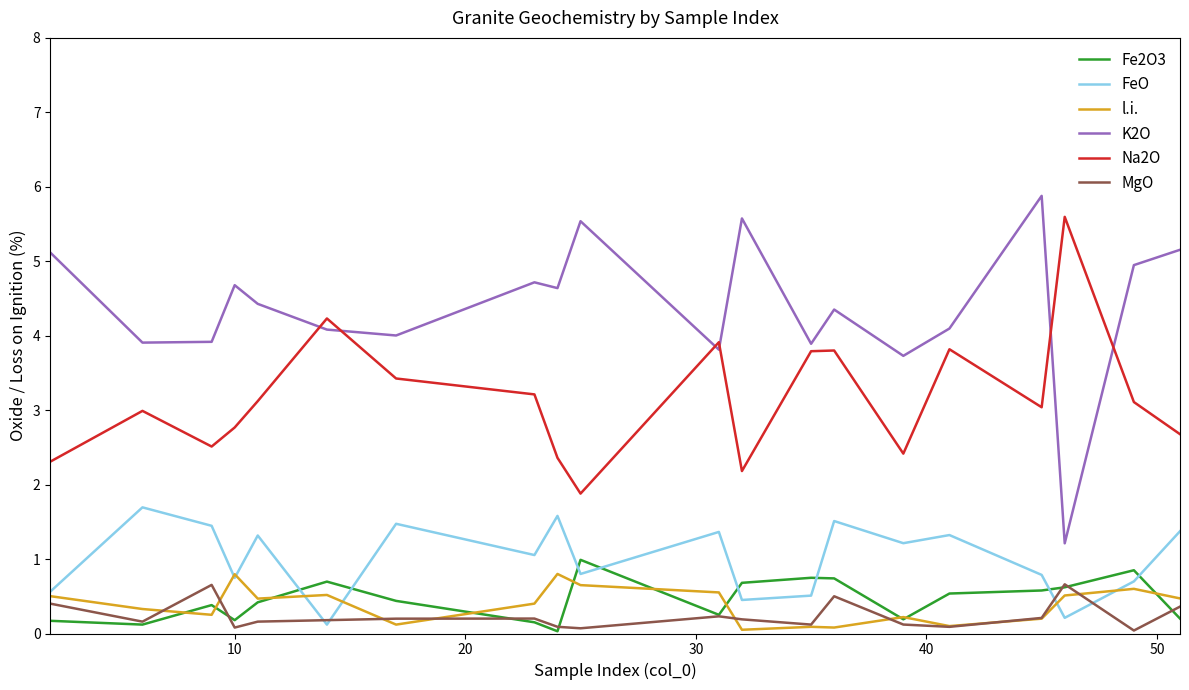

Which series has the largest total across all categories?

K2O